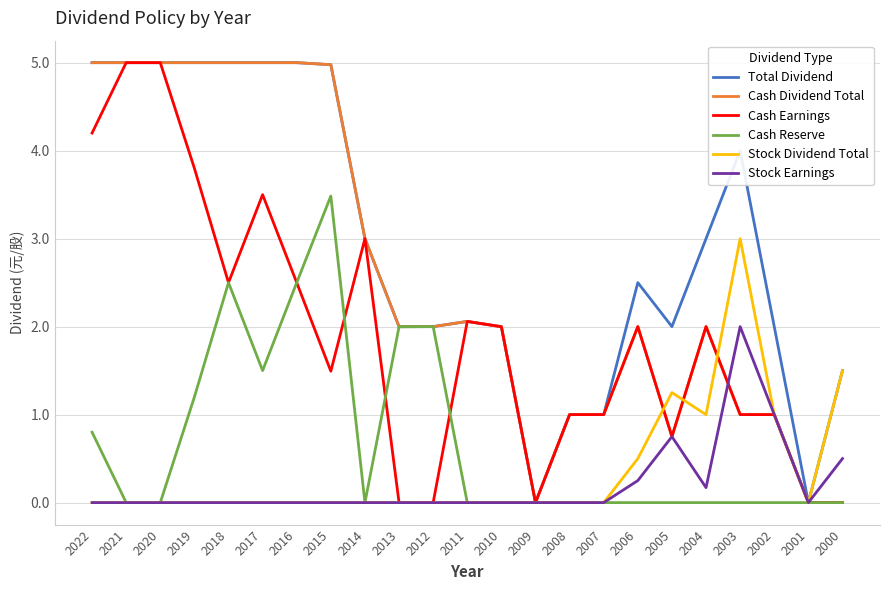

What is the maximum value for Cash Earnings?

5.0